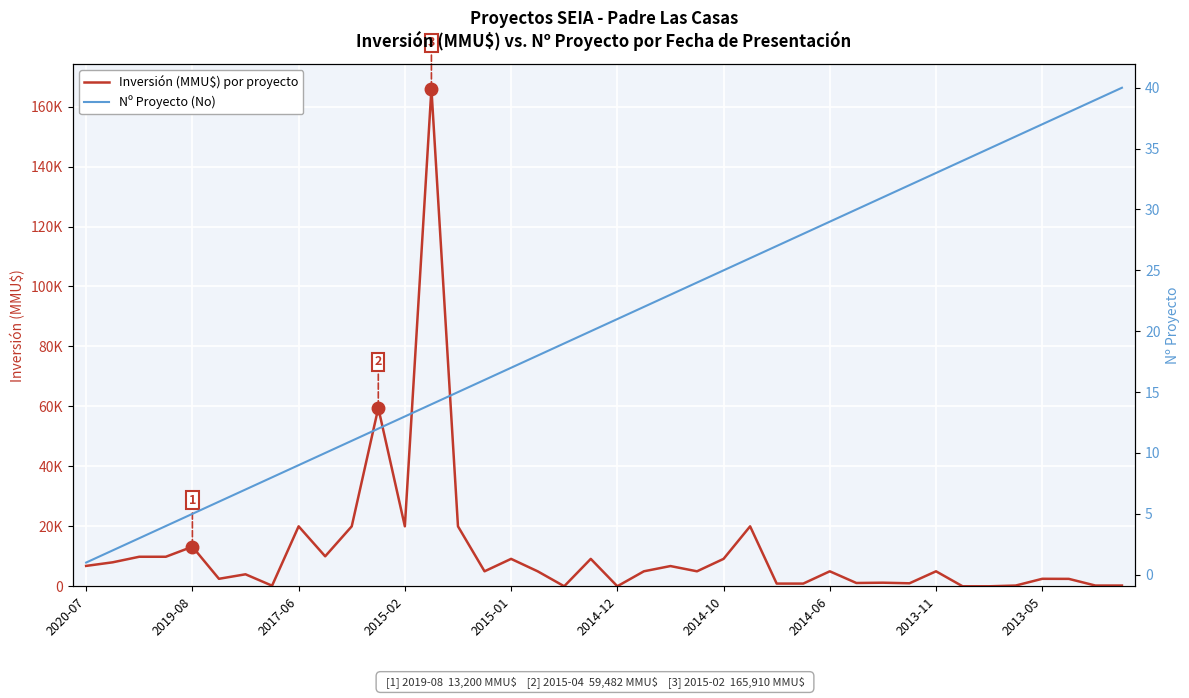

Rank the series at 2014-10 from highest to lowest value.

Inversión (MMU$) por proyecto, Nº Proyecto (No)